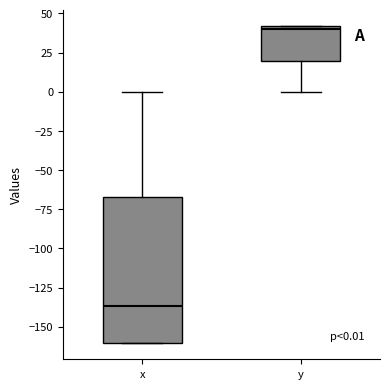

Which box has the highest median line?

y